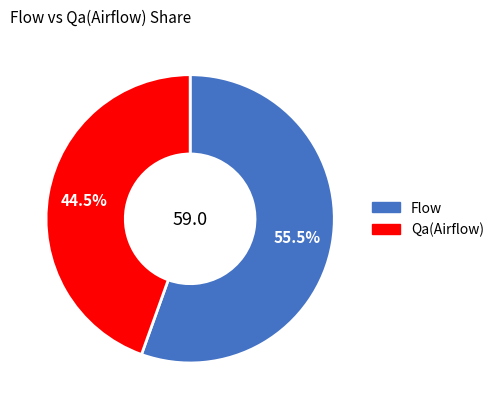

Which slice is the smallest?

Qa(Airflow)